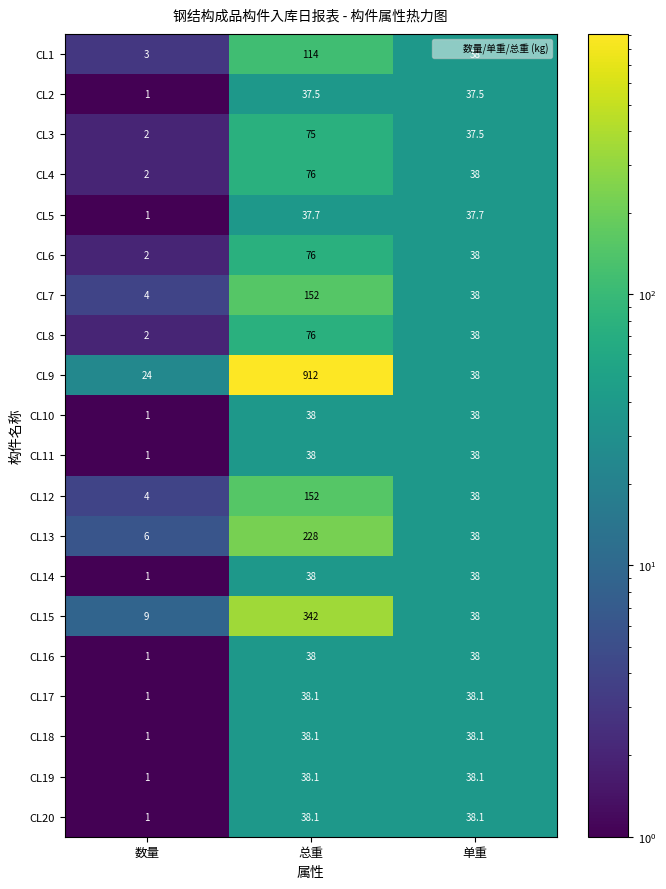

How many distinct data groups are displayed?

20